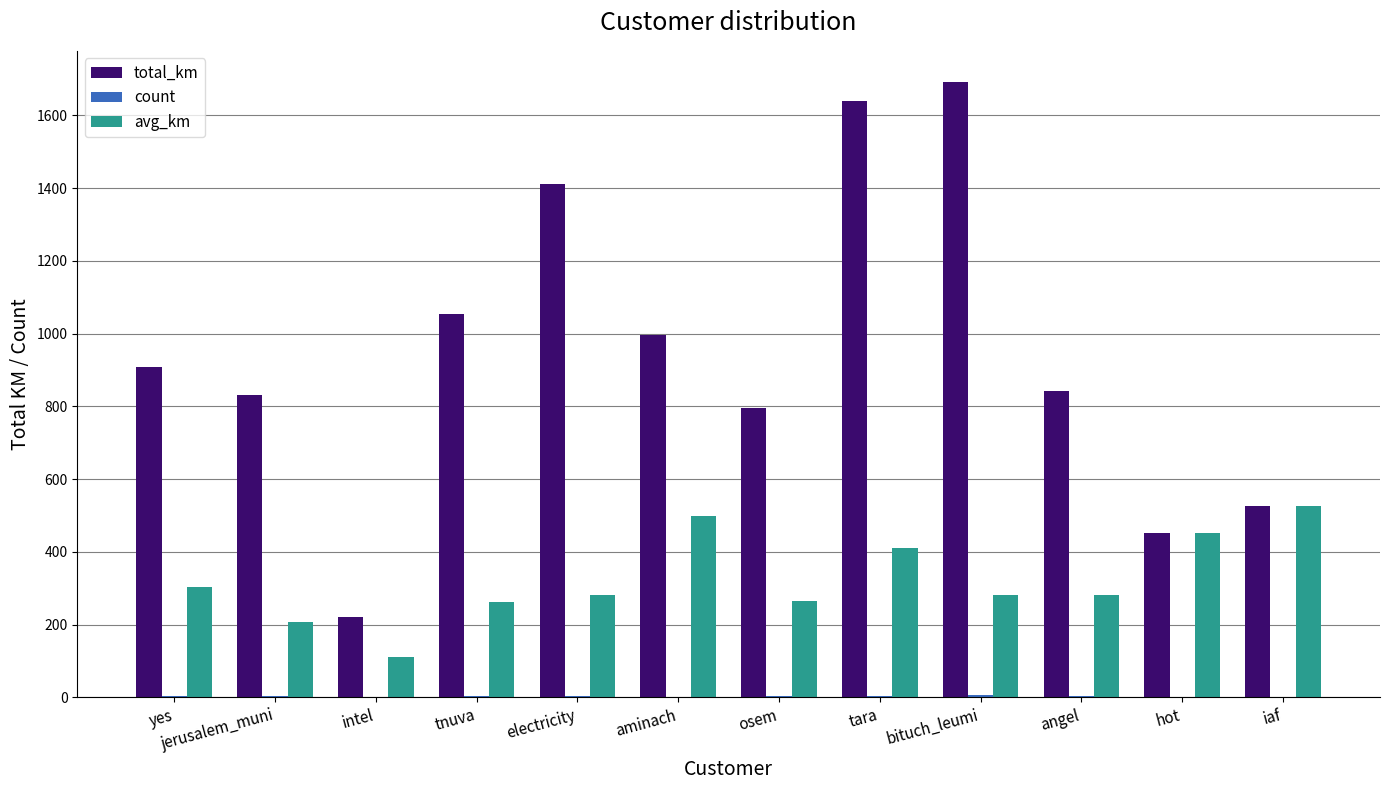

Which series has the largest total across all categories?

total_km